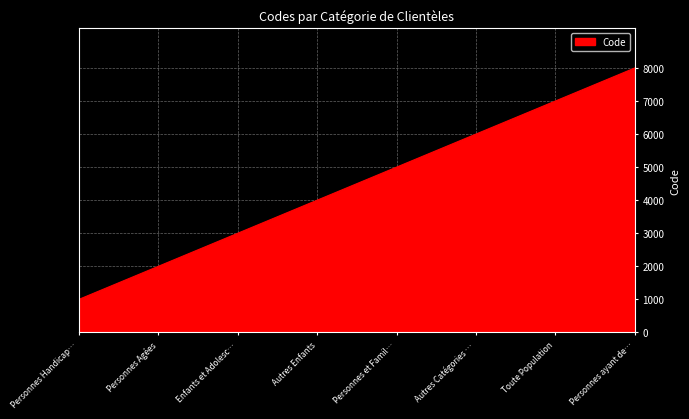

How many values are below 5000?

4